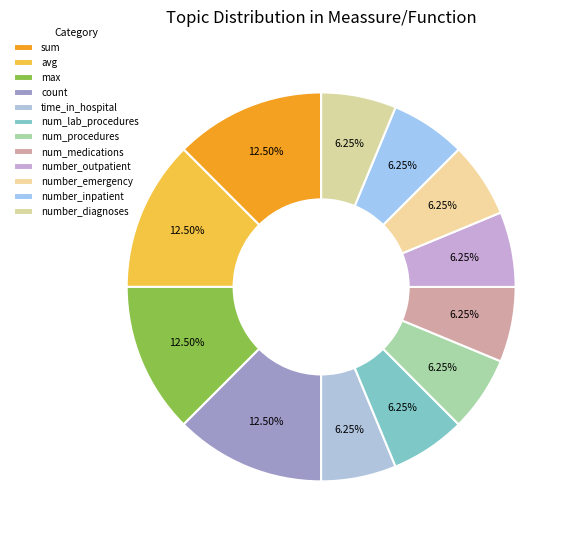

Approximately how many times larger is the value at num_medications compared to num_procedures?

1.0